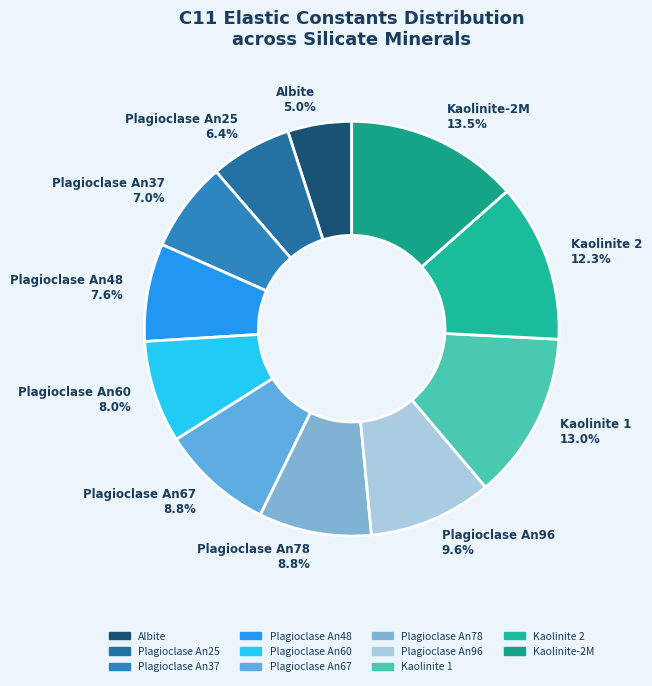

Does Plagioclase An78 account for over 50% of the chart?

No